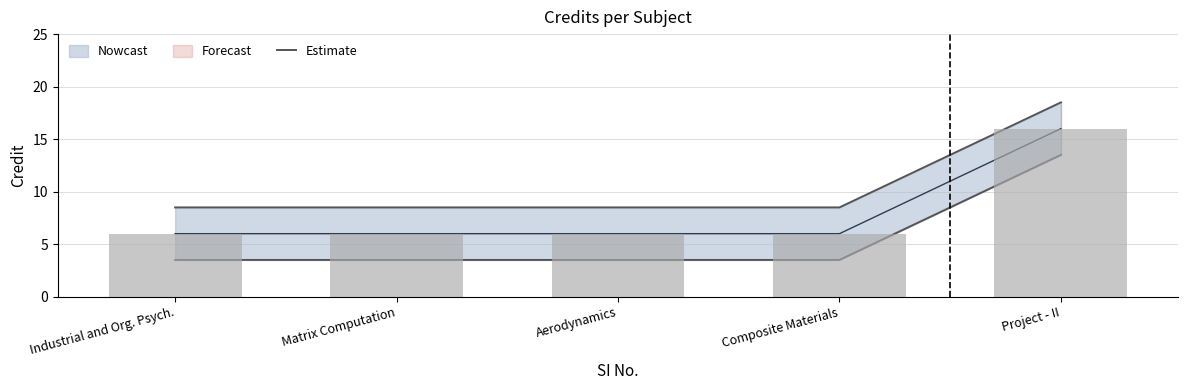

What position from the left is Project - II?

5